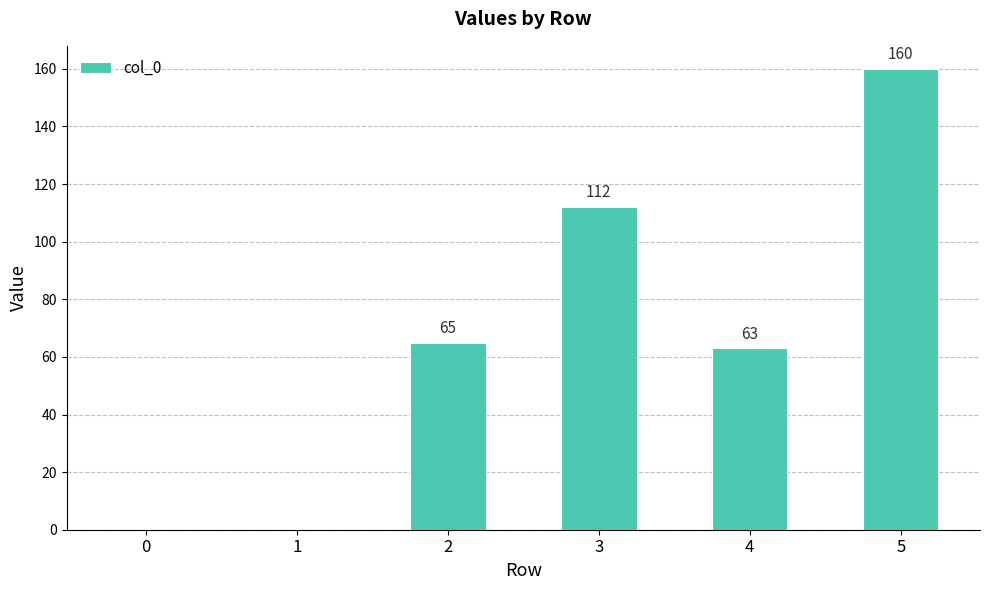

What is the sum of all values?

400